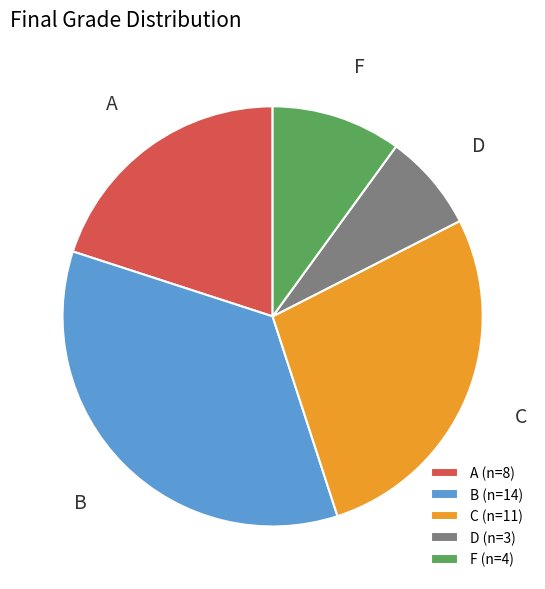

Is there any slice that represents more than half of the pie?

No